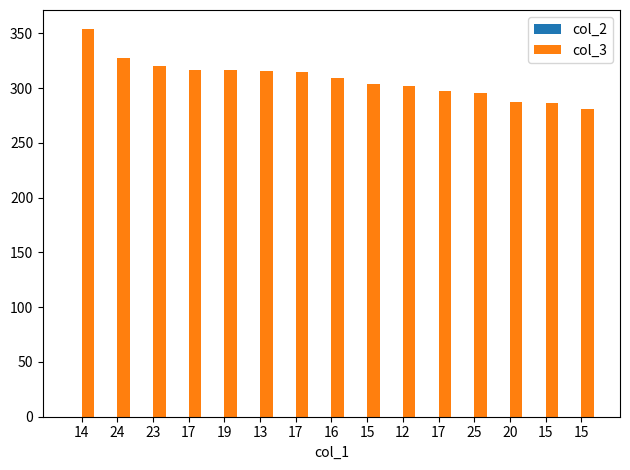

What is the value of the col_2 bar at the 4th from the left?

0.1